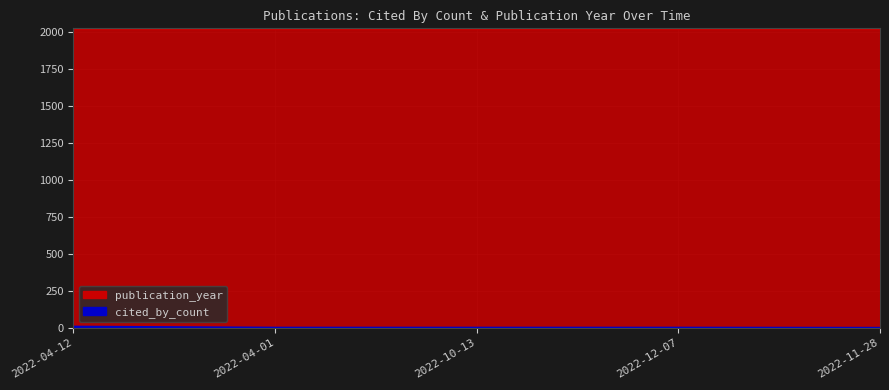

Rank the categories by value from highest to lowest.

2022-04-12, 2022-04-01, 2022-10-13, 2022-12-07, 2022-11-28